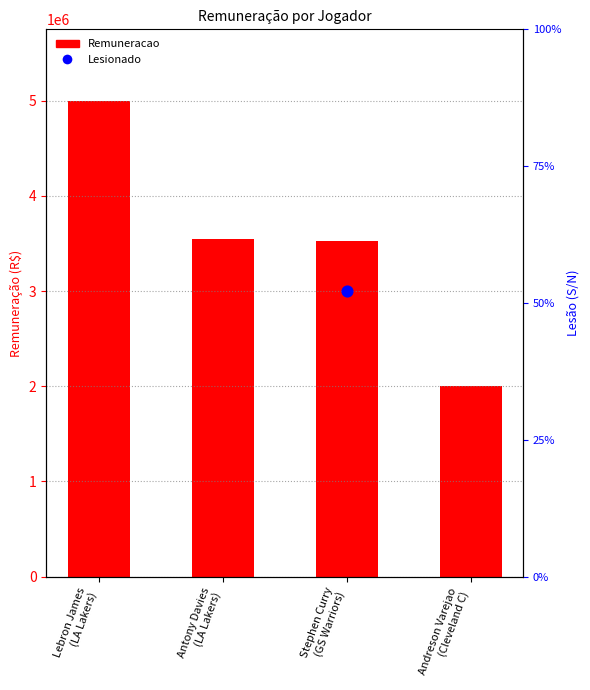

What is the change in value from Lebron James
(LA Lakers) to Stephen Curry
(GS Warriors)?

-1474900